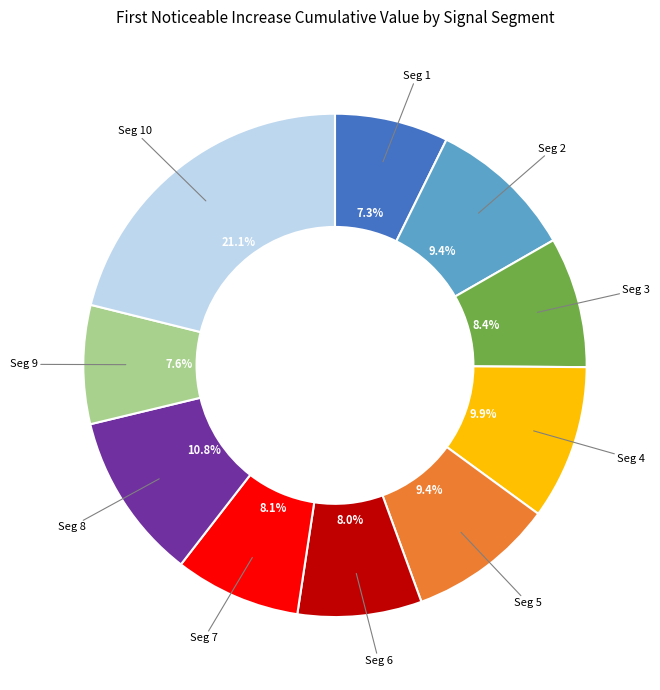

Between Seg 5 and Seg 10, which is larger?

Seg 10